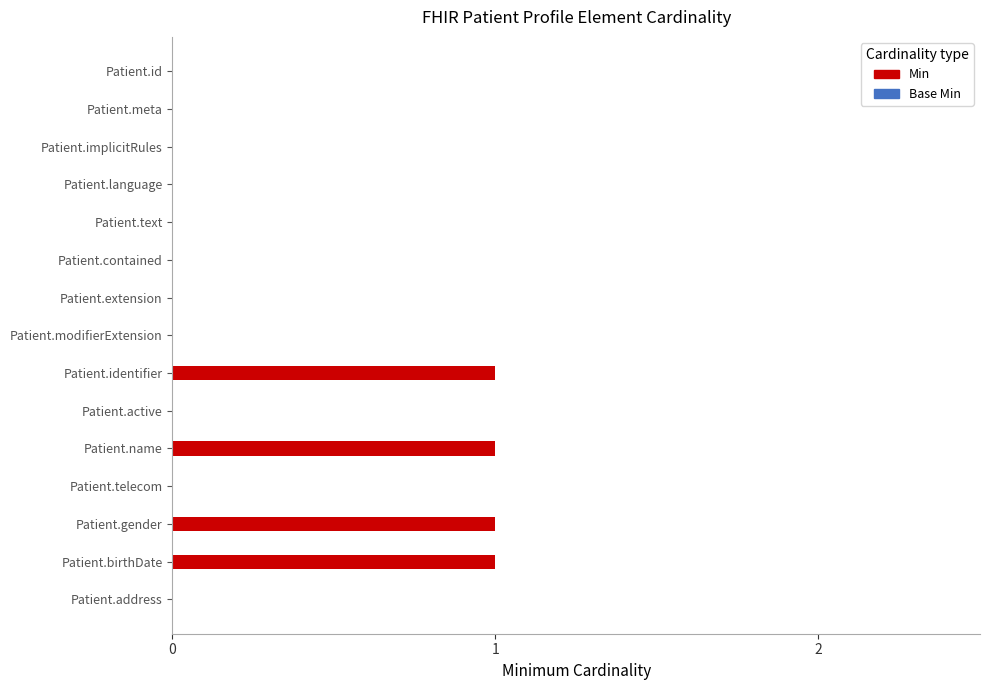

What is the greatest value displayed?

1